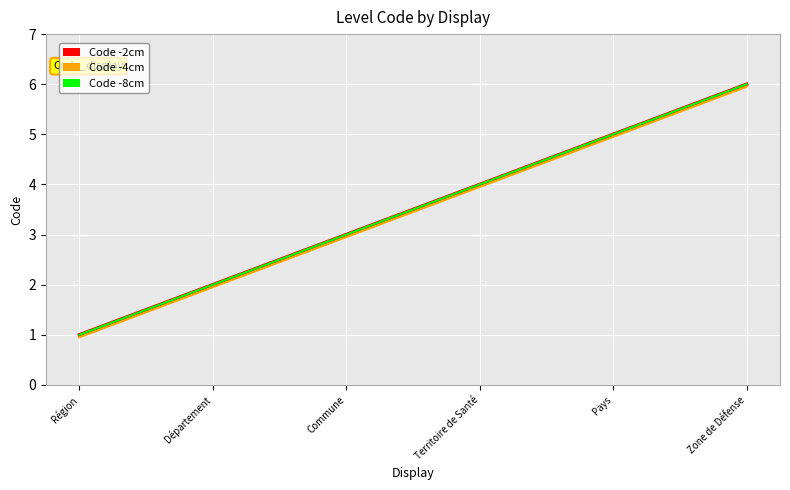

Which has a higher value, Pays or Région?

Pays